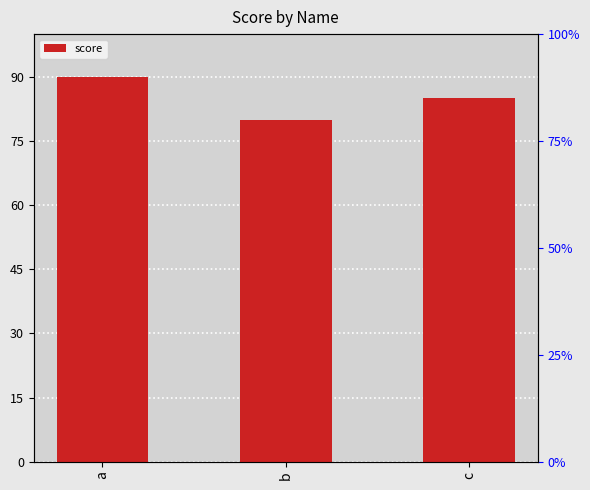

The chart shows a value of 90 at a. True or false?

True